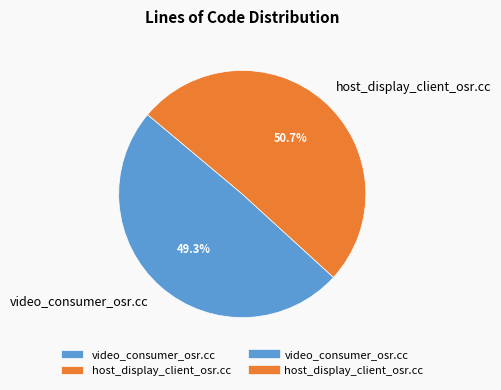

What is the smallest slice in the pie chart?

video_consumer_osr.cc